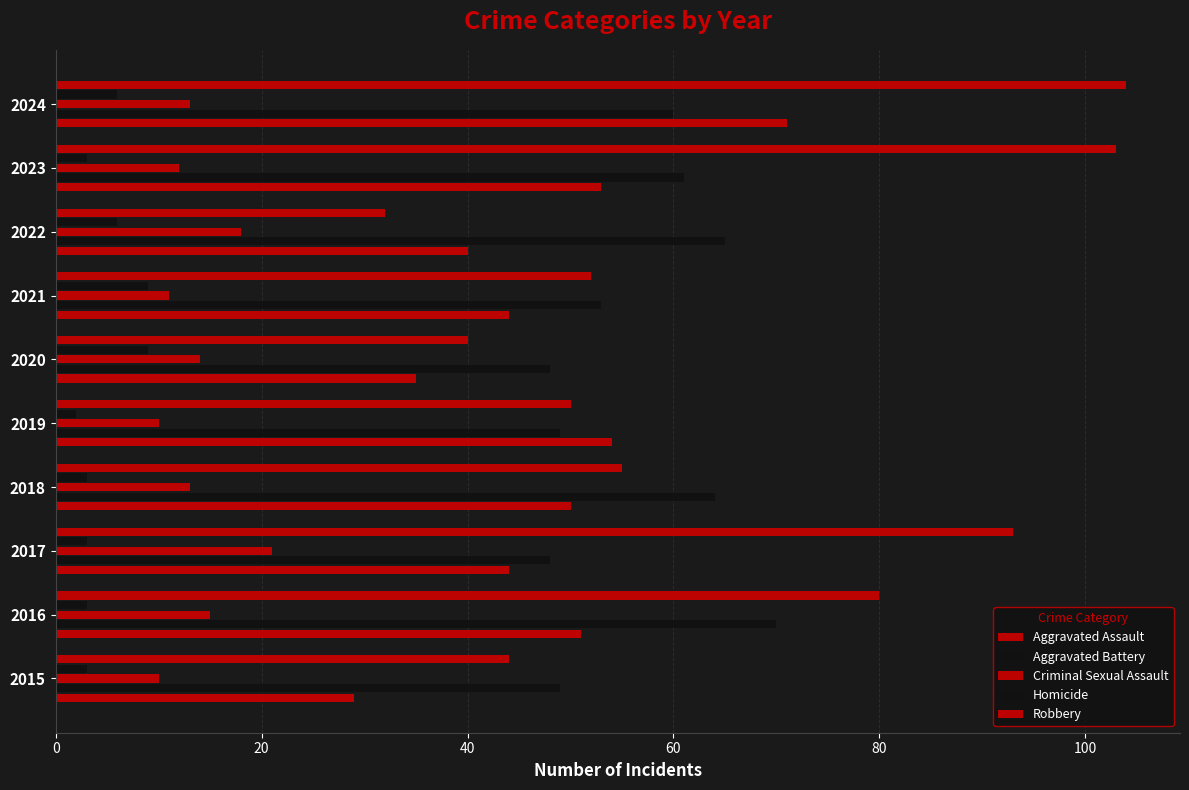

How many data points does each series have?

10